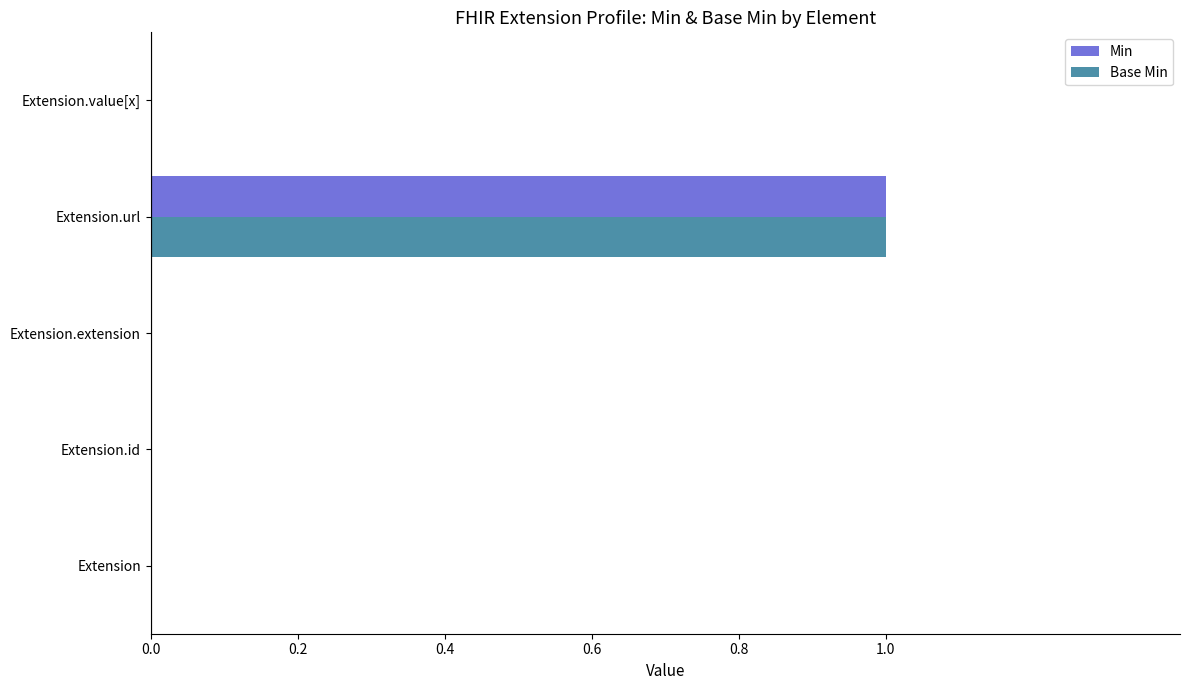

Is it true that Base Min equals 1 at Extension.url?

True